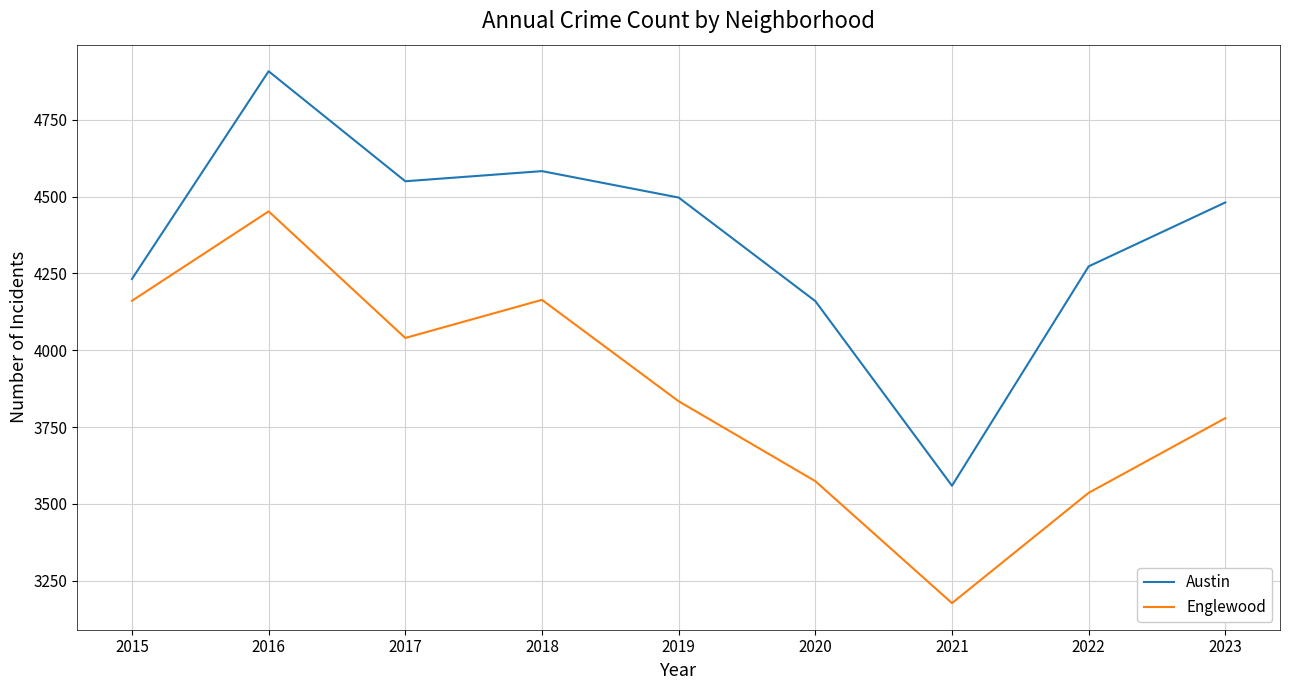

Where is Austin nearest to the value 4233?

2015